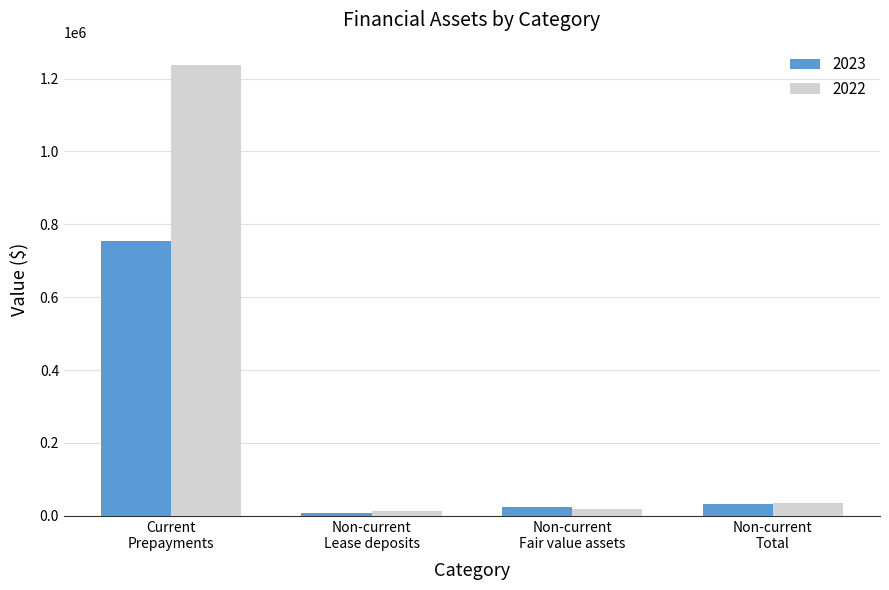

At which label does 2023 first exceed 32690?

Current
Prepayments